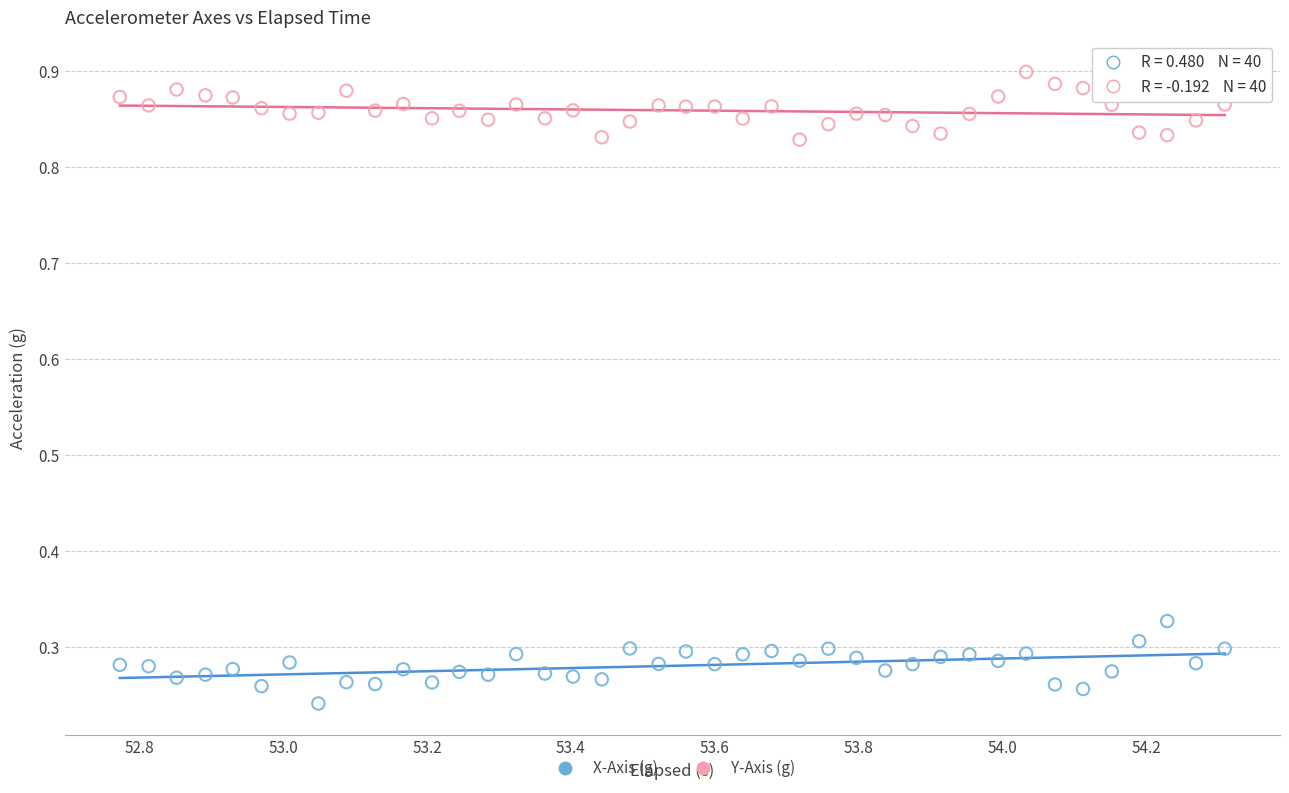

Which series reaches the minimum Y coordinate?

X-Axis (g)